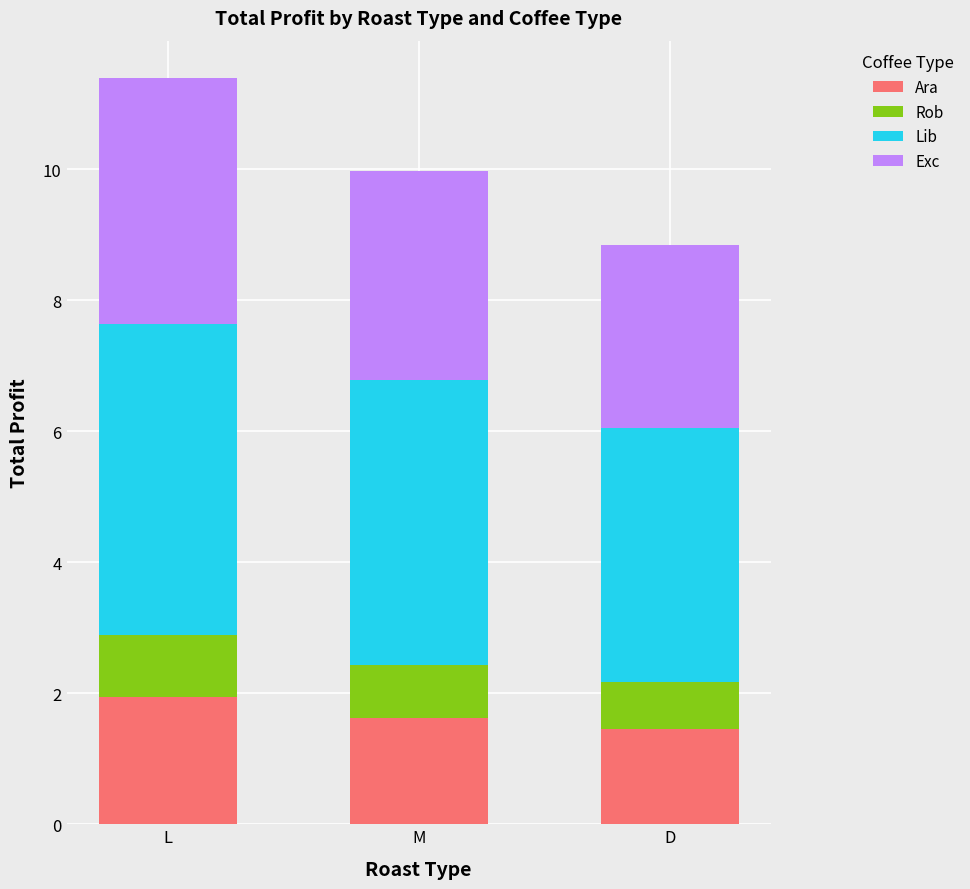

What is the total value across all series at M?

10.0